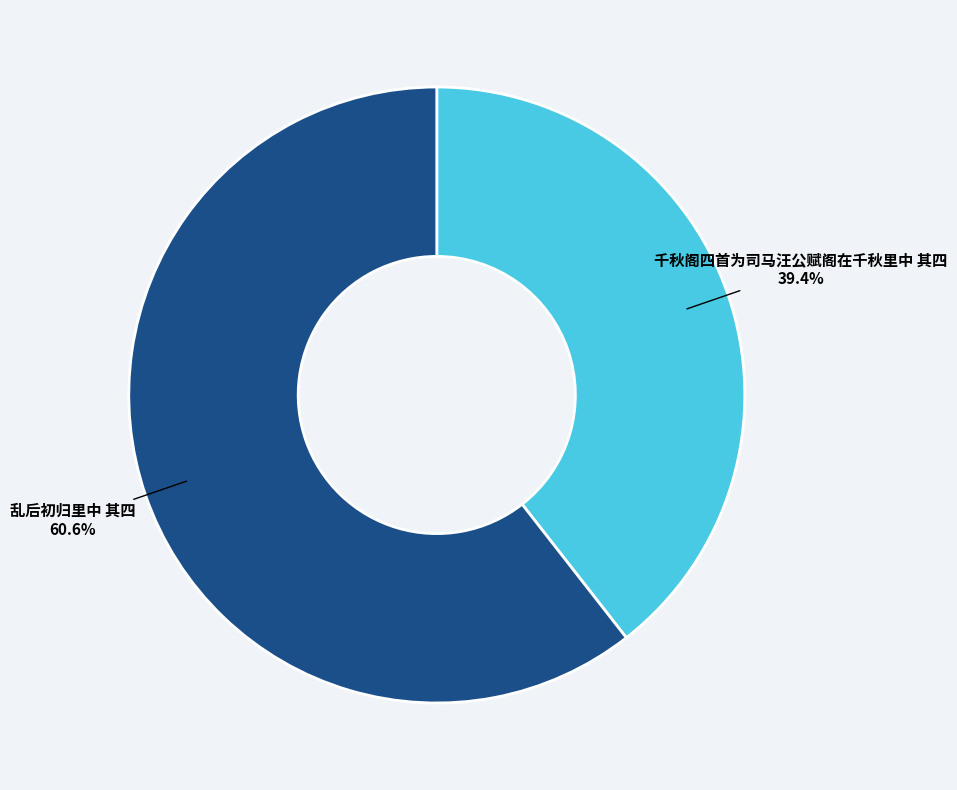

To the nearest percent, what is the difference between the 乱后初归里中 其四 and 千秋阁四首为司马汪公赋阁在千秋里中 其四 slice percentages?

21%